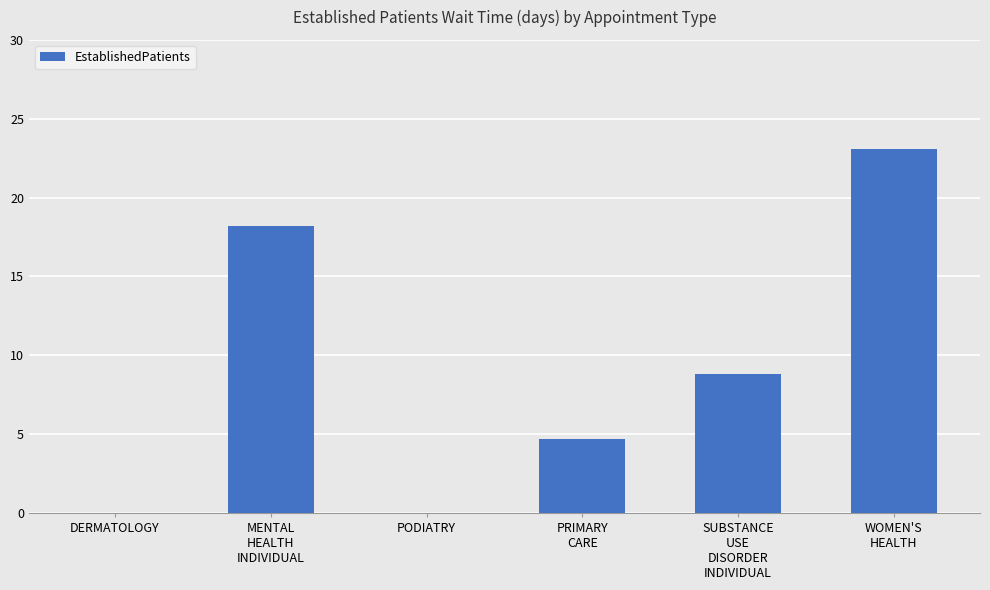

What is the change in value from DERMATOLOGY to WOMEN'S
HEALTH?

+23.1